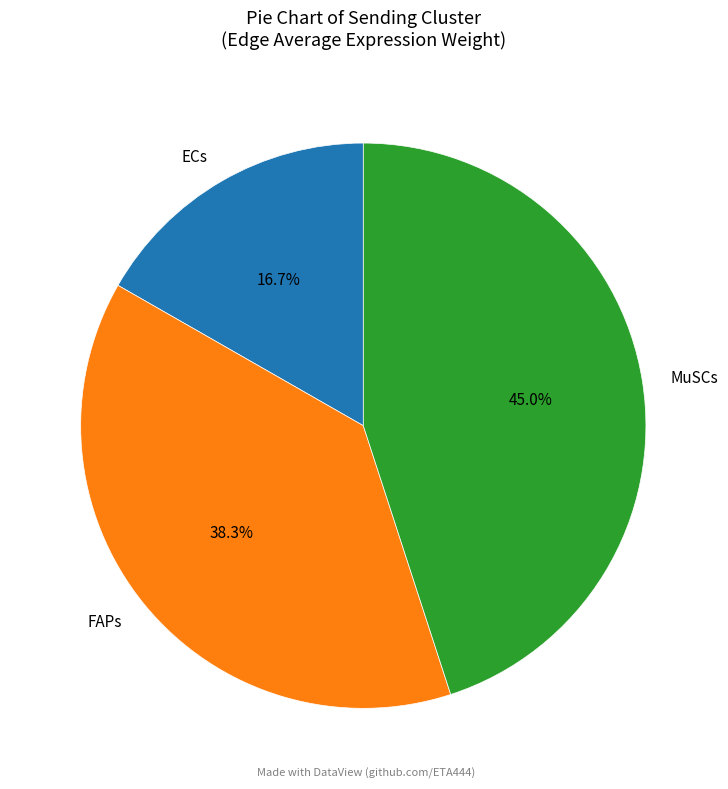

How many slices are in this pie chart?

3